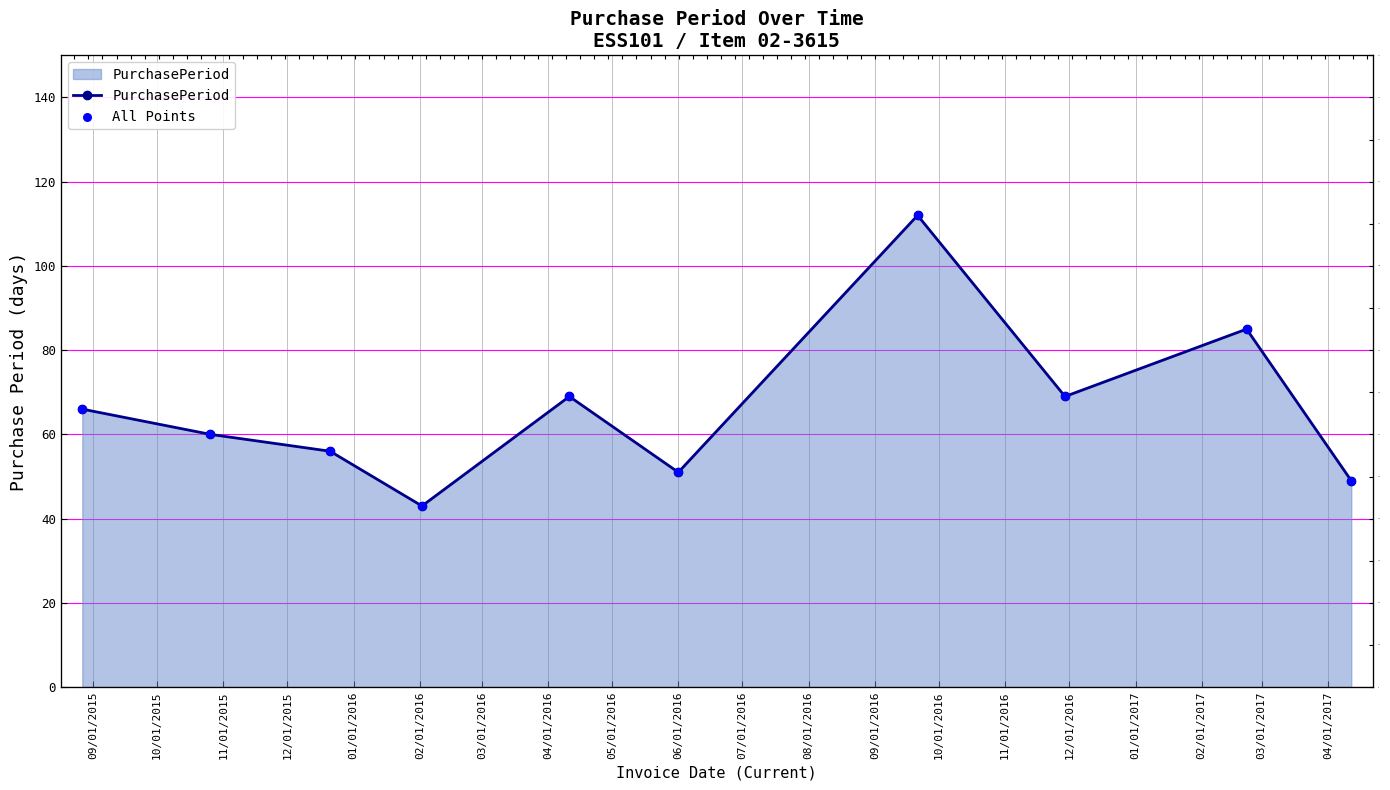

Which series reaches the maximum Y coordinate?

PurchasePeriod